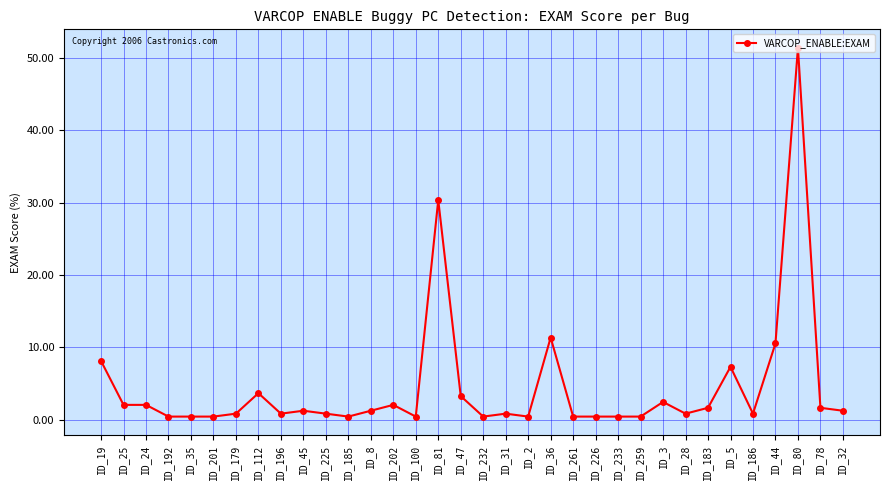

Count the number of data series in this chart.

1